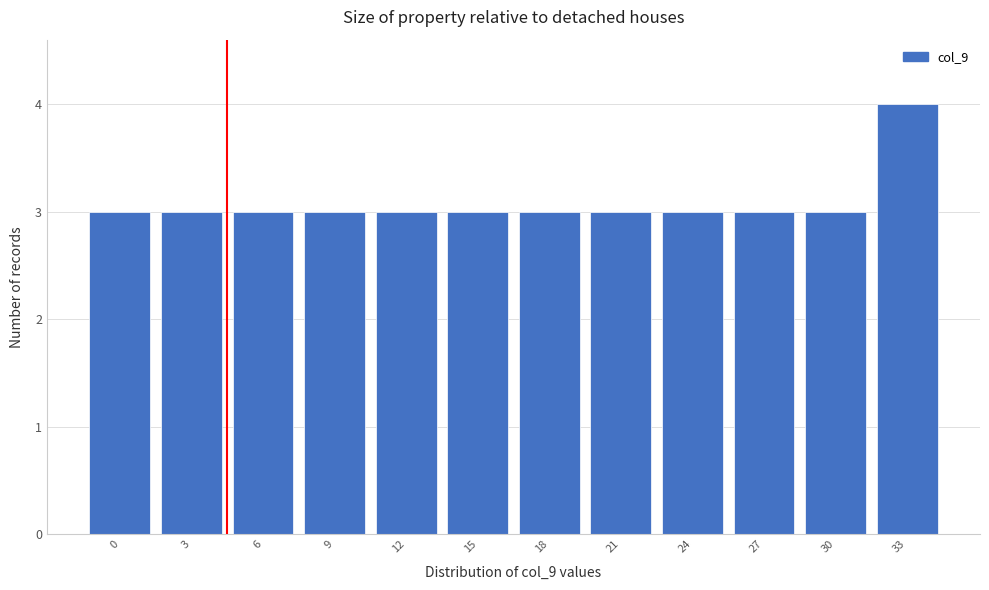

Reading left to right, transcribe all the data shown in this chart.

0=3	3=3	6=3	9=3	12=3	15=3	18=3	21=3	24=3	27=3	30=3	33=4